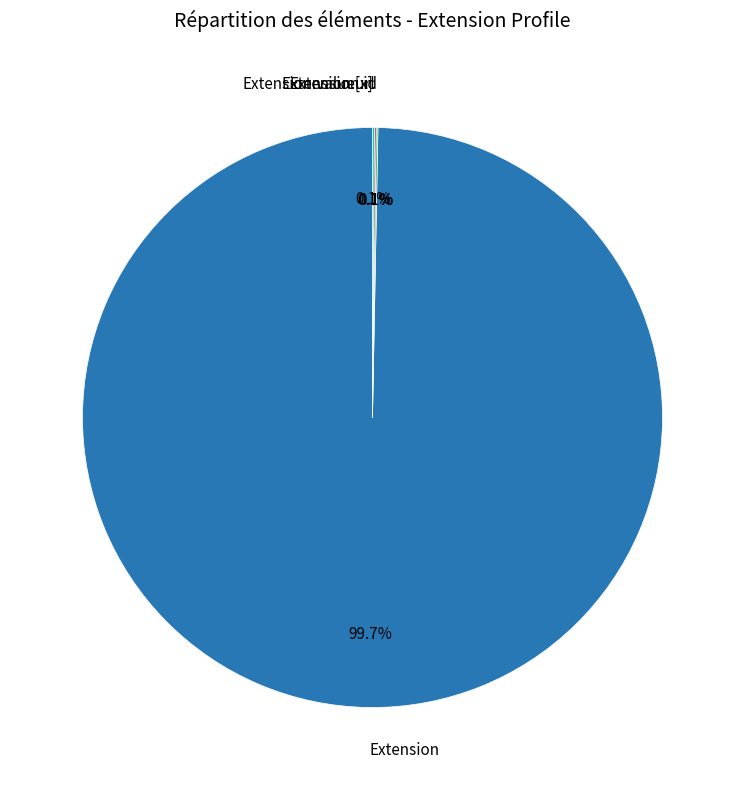

Is there a majority slice in this chart?

Yes